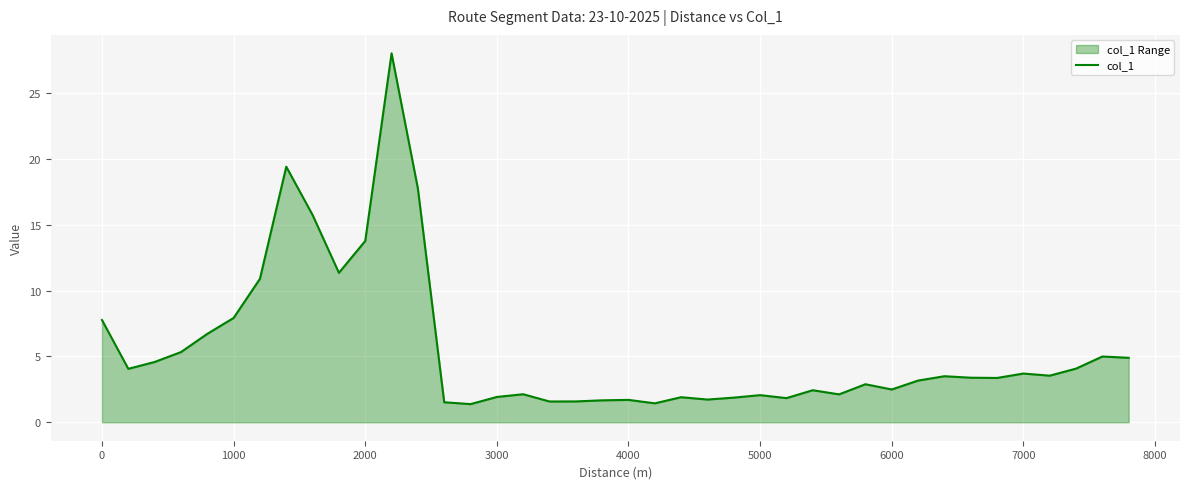

True or false: there are more than 1 points higher than both neighbors.

True